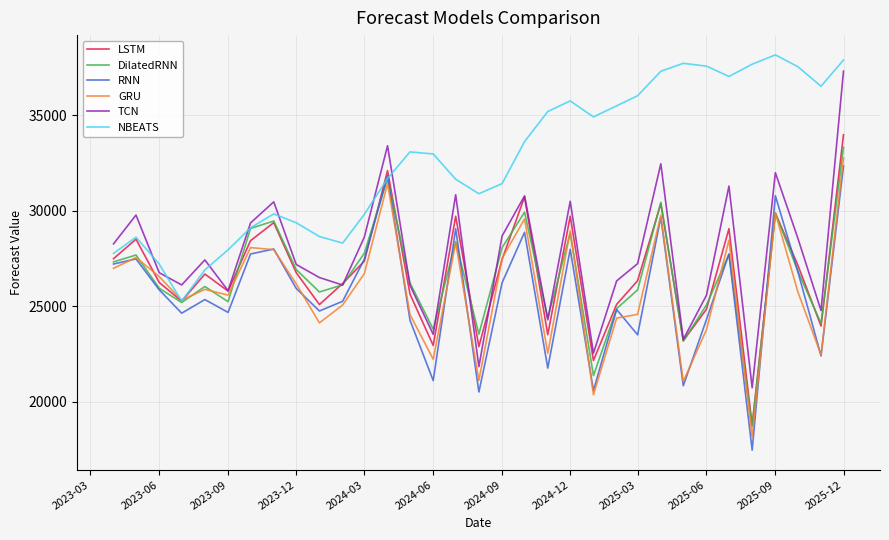

What is the highest value of the DilatedRNN series?

33326.8